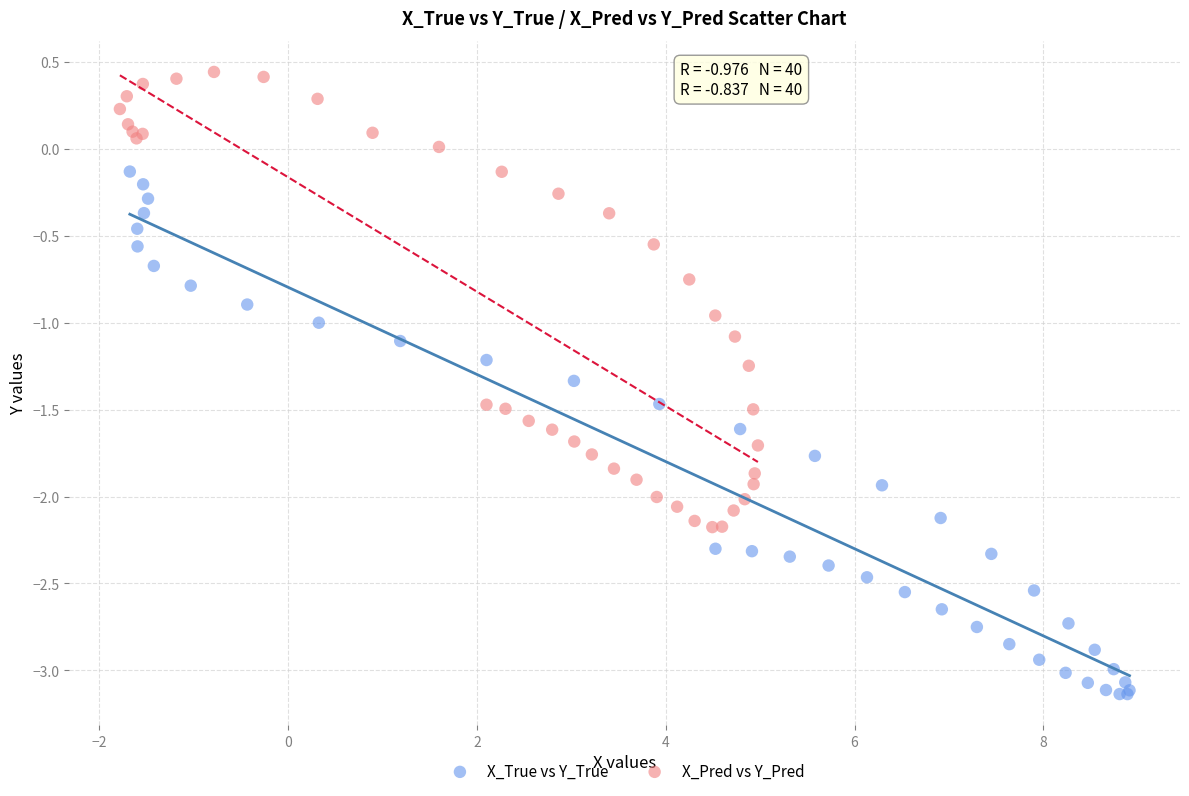

Which series reaches the maximum Y coordinate?

X_Pred vs Y_Pred